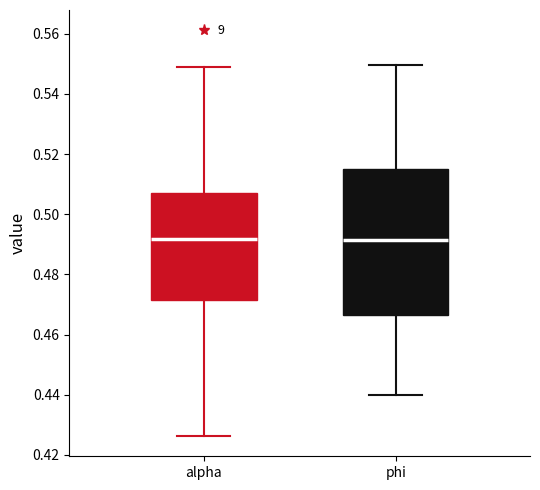

Reading left to right, read every box against the y-axis: the position of its median line, the range the box covers, and the ends of its whiskers. The values are not printed on the chart, so give them approximately, as read against the axis.

alpha: median 0.492, box 0.472 to 0.508, whiskers 0.426 to 0.548
phi: median 0.492, box 0.466 to 0.516, whiskers 0.440 to 0.550